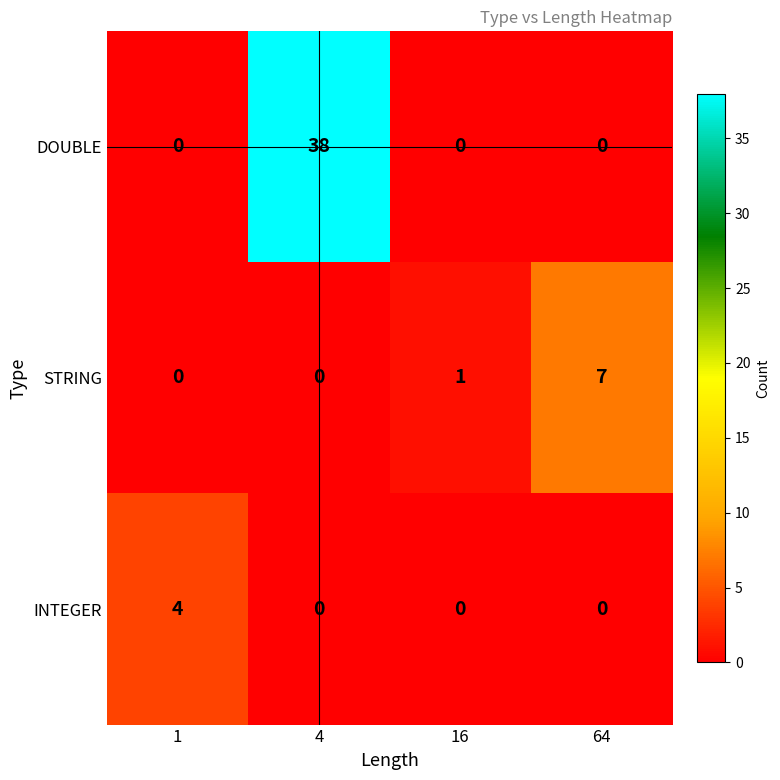

Is it true that INTEGER equals 0 at 4?

True